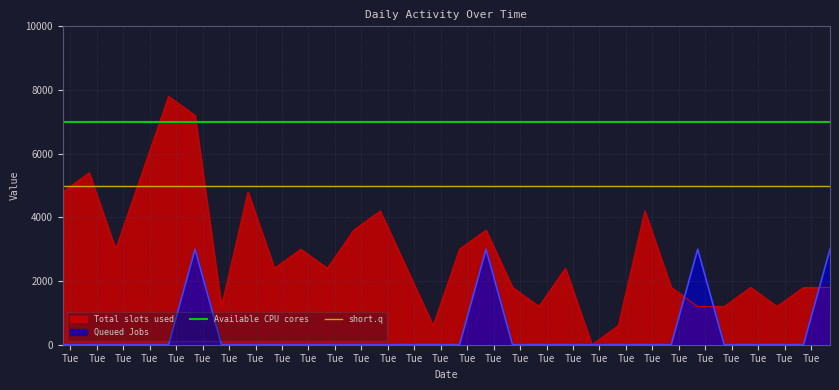

What is the maximum value for Total slots used?

7800